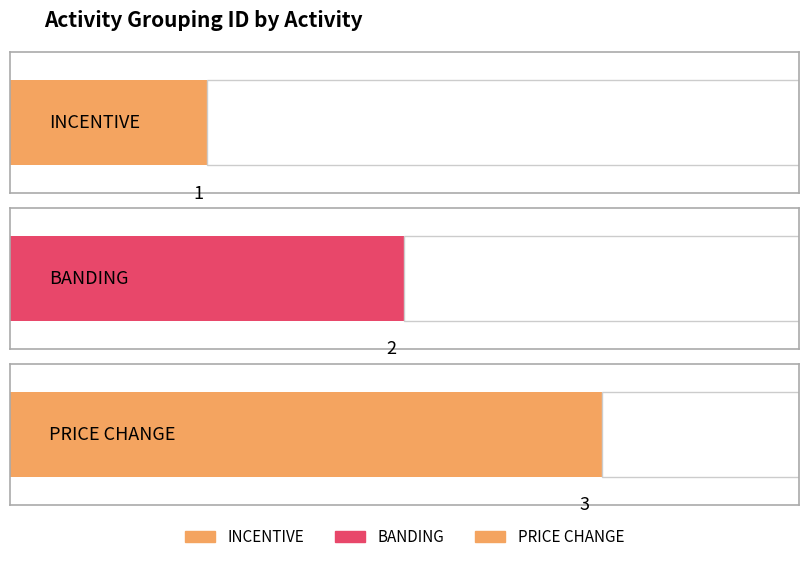

What is the label of the 1st bar from the right?

PRICE CHANGE